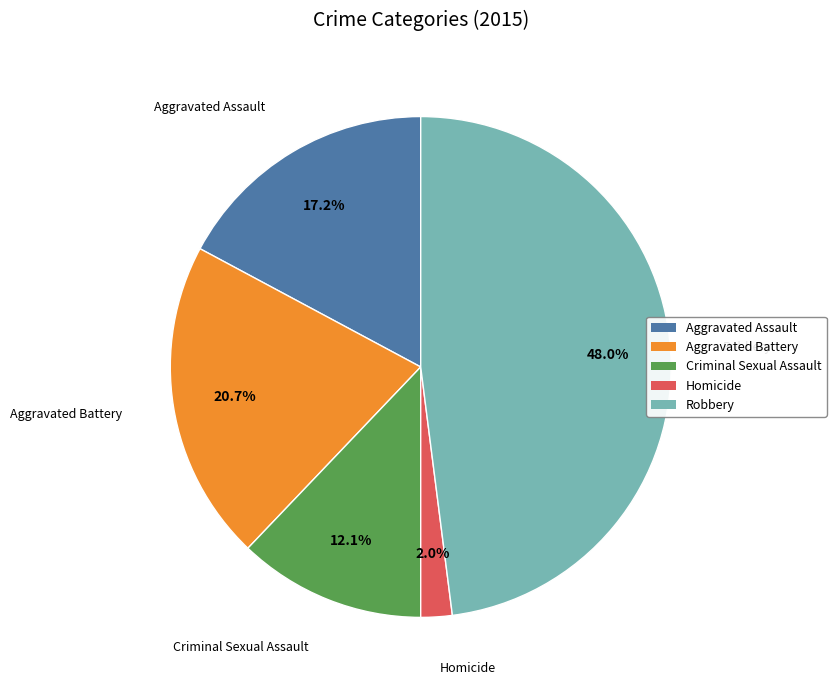

To the nearest percent, what portion does Homicide represent?

2%